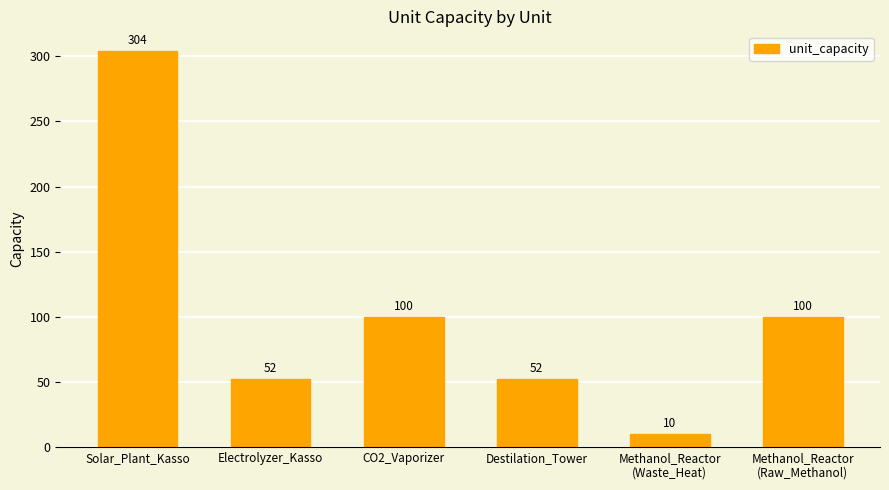

Where does the data first go above 100?

Solar_Plant_Kasso